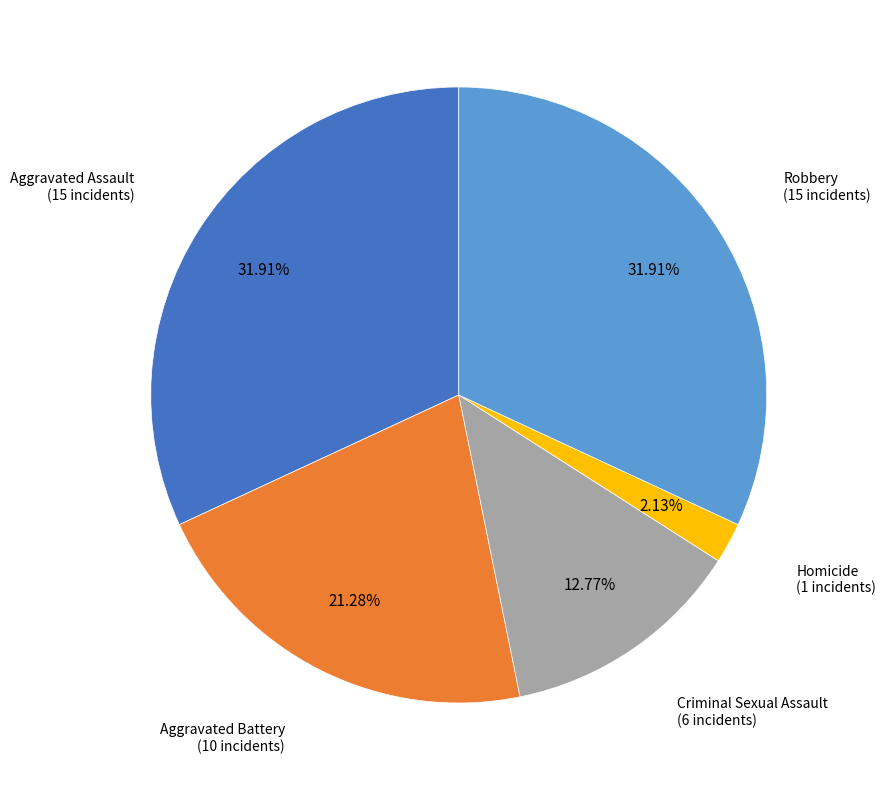

Is there a majority slice in this chart?

No